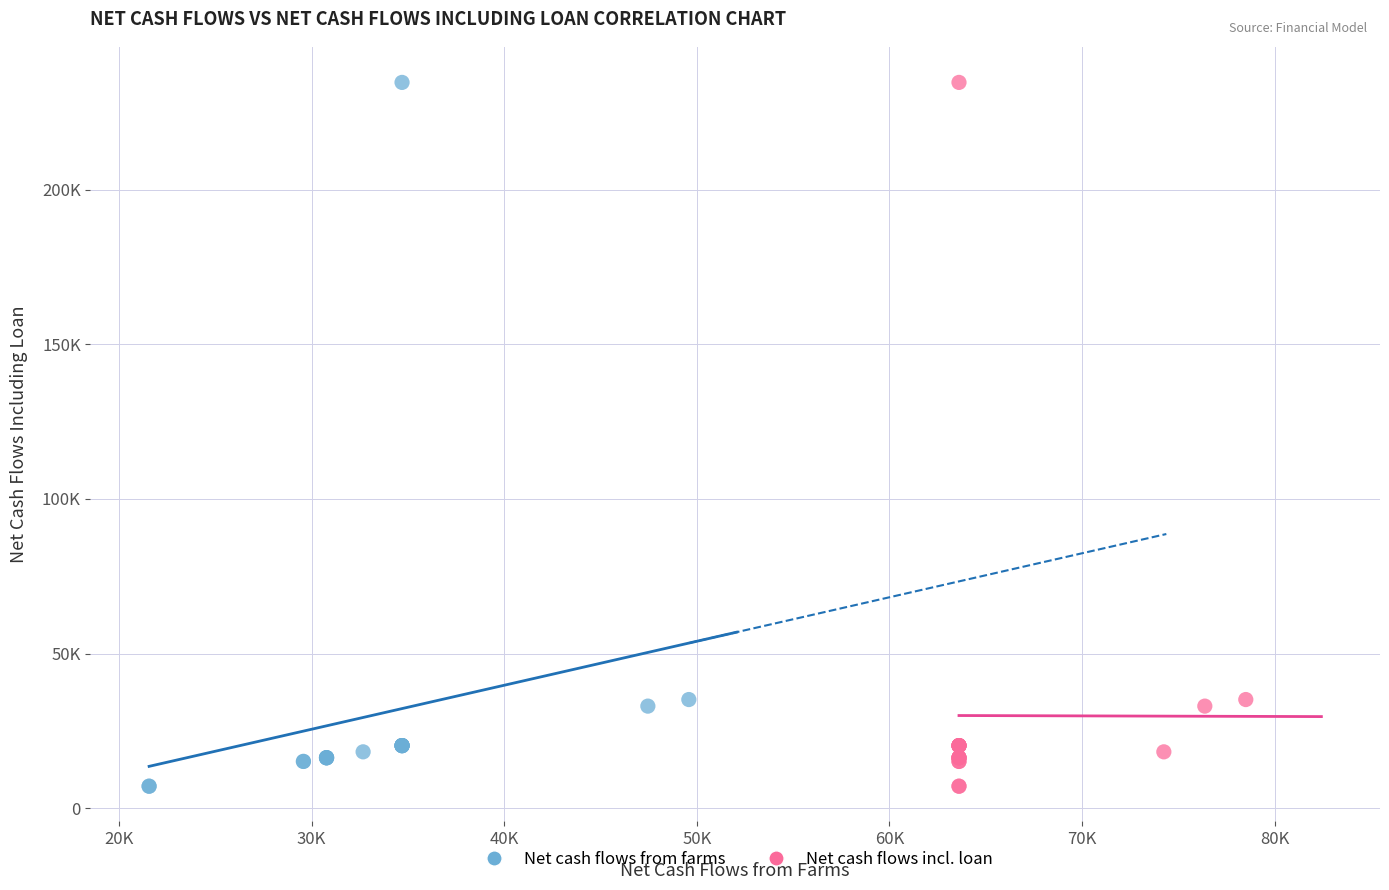

What are all the series names shown in the legend?

Net cash flows from farms, Net cash flows incl. loan